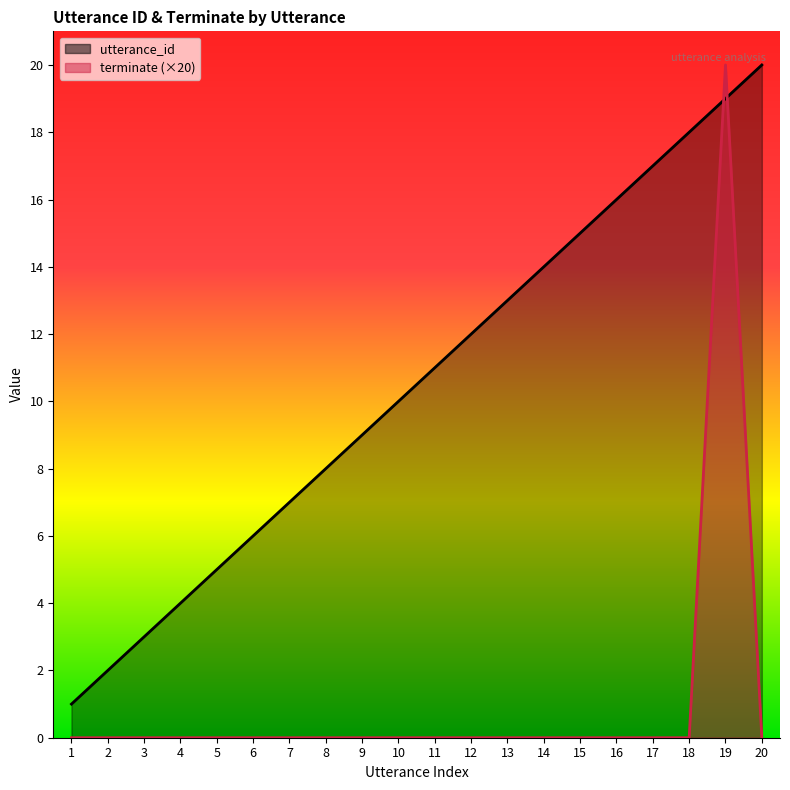

Which series changed the most between 3 and 16?

utterance_id